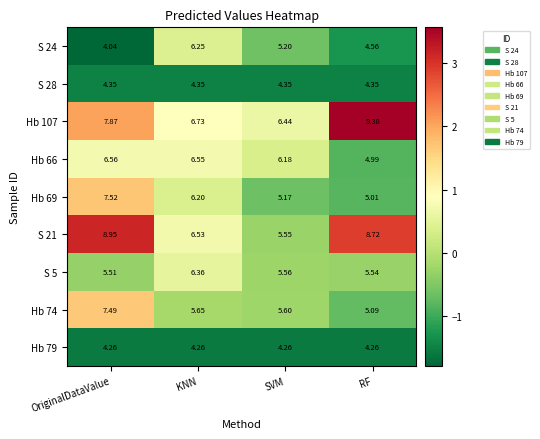

Is the value of Hb 107 at RF greater than the value of S 24 at KNN?

Yes